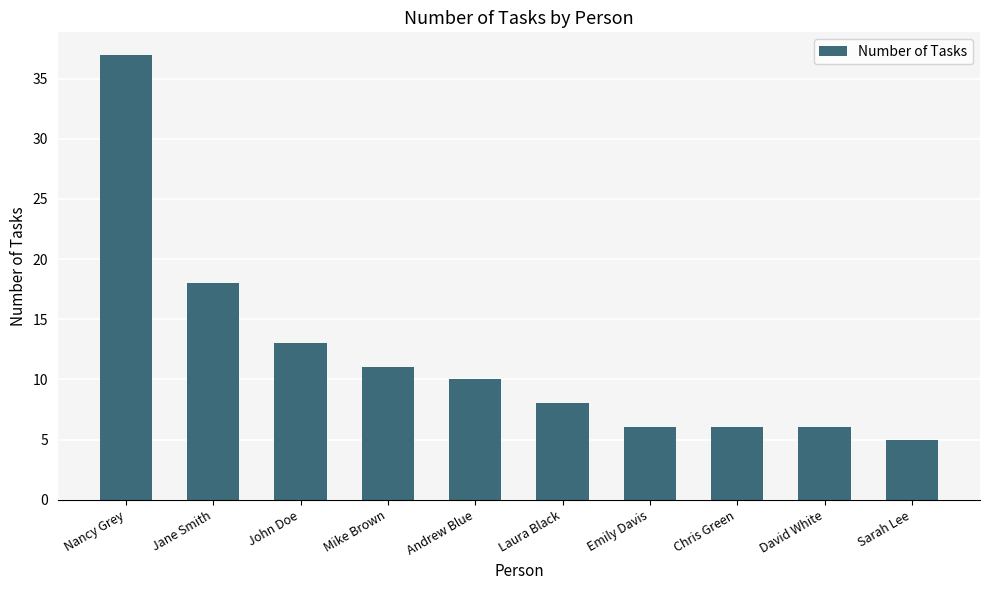

Where is the data nearest to the value 21?

Jane Smith